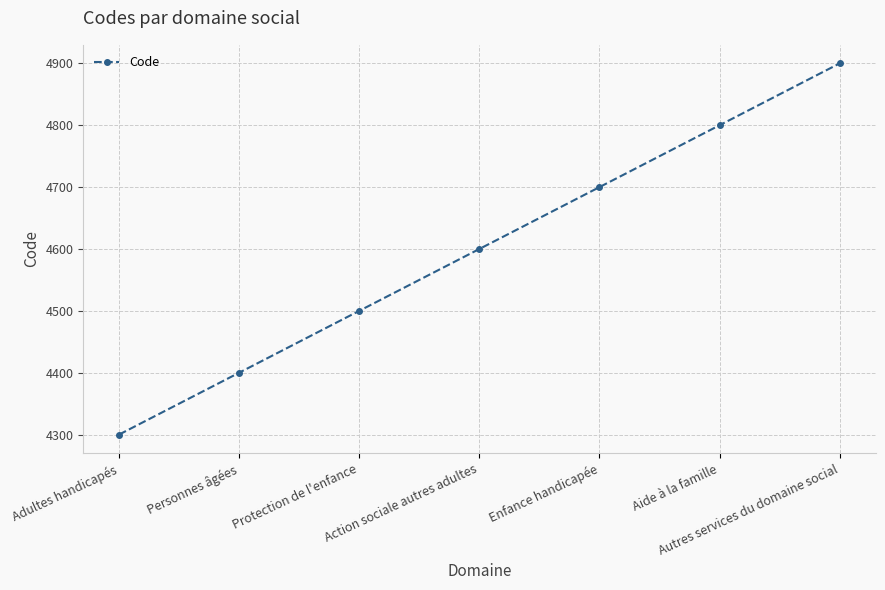

What is the minimum value shown in the chart?

4300